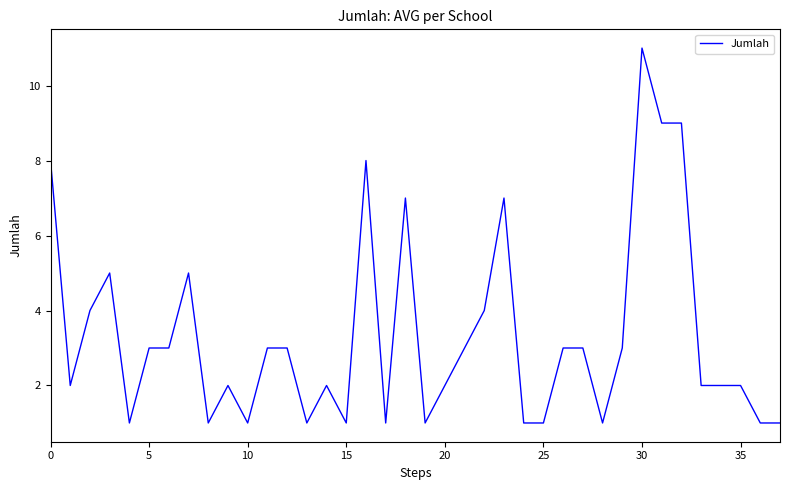

Does the chart display data point markers on the line(s)?

No